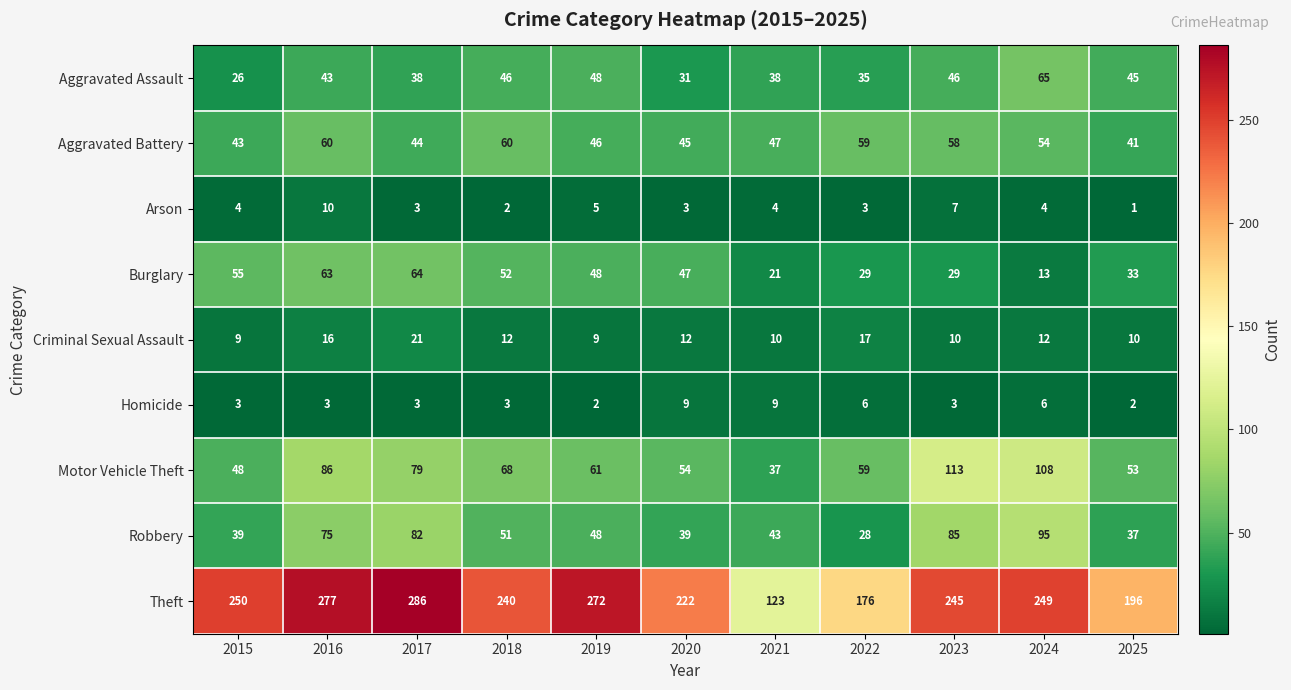

What is the sum of all Aggravated Assault values?

461